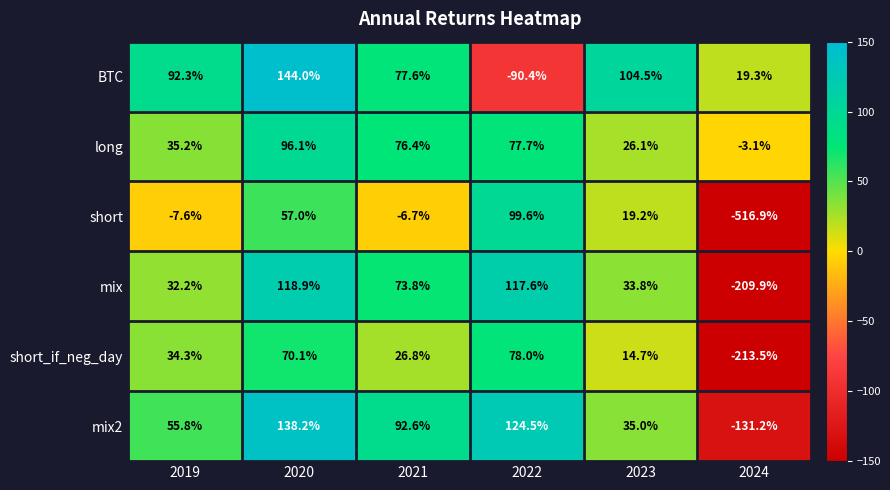

Which series has the widest spread of values?

short